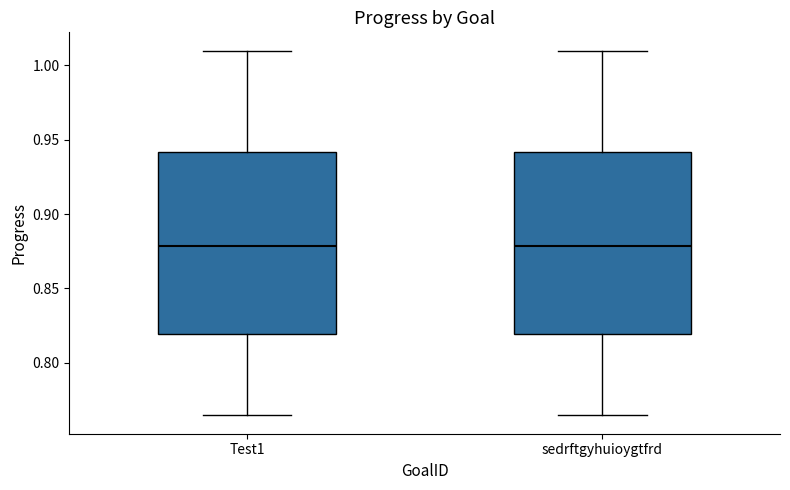

Where is the lower edge of the box for sedrftgyhuioygtfrd on the y-axis? The values are not printed on the chart, so give them approximately, as read against the axis.

0.820